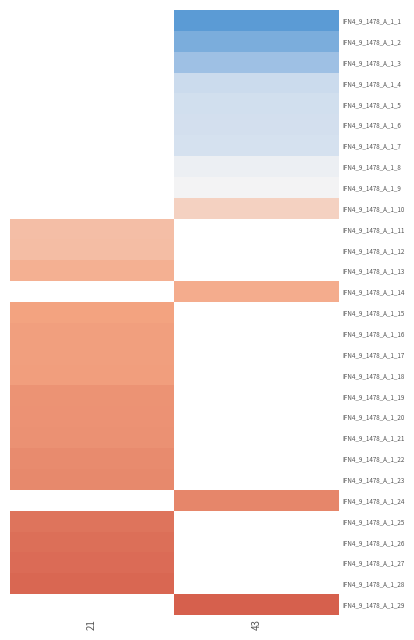

Is it true that IFN4_9_1478_A_1_3 equals 126.1 at 43?

False